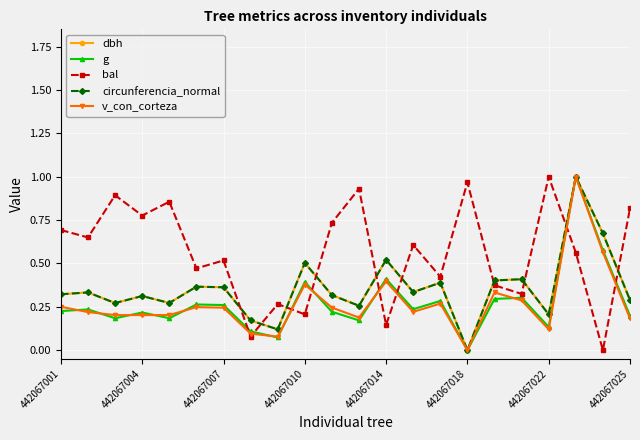

In bal, how many points are lower than both neighbors (excluding endpoints)?

9